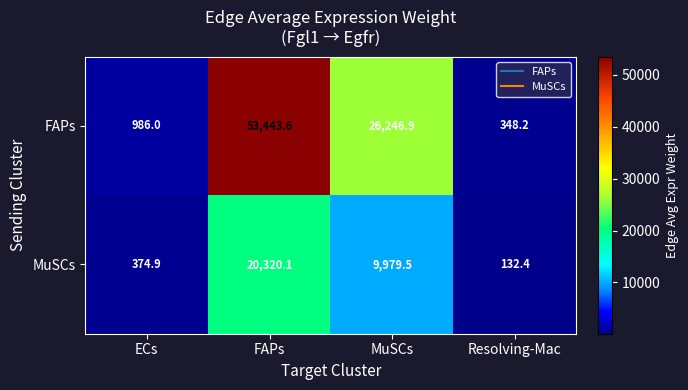

Which category has the highest value across all series?

FAPs